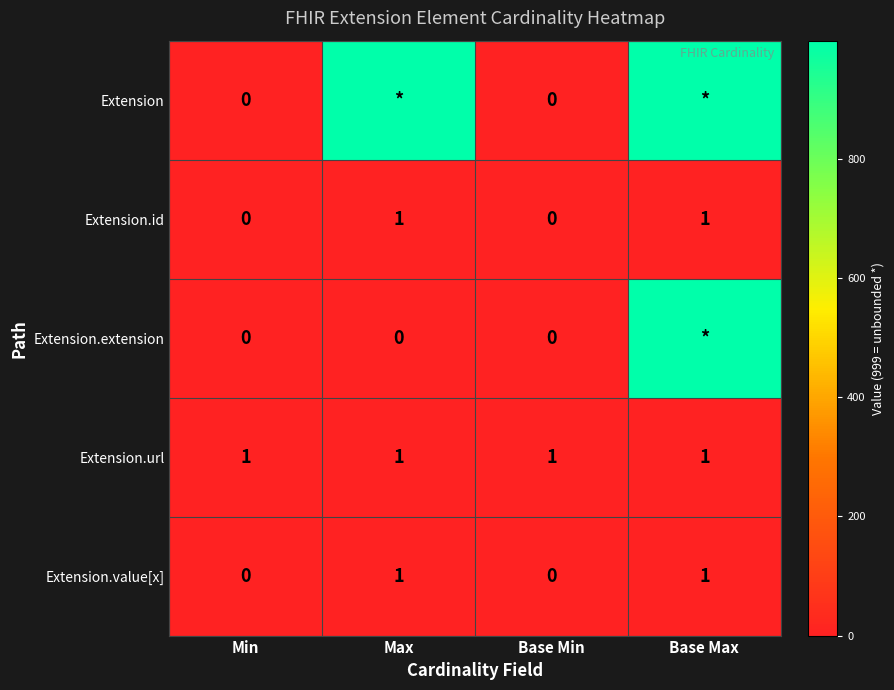

At how many categories does at least one series exceed 427?

2